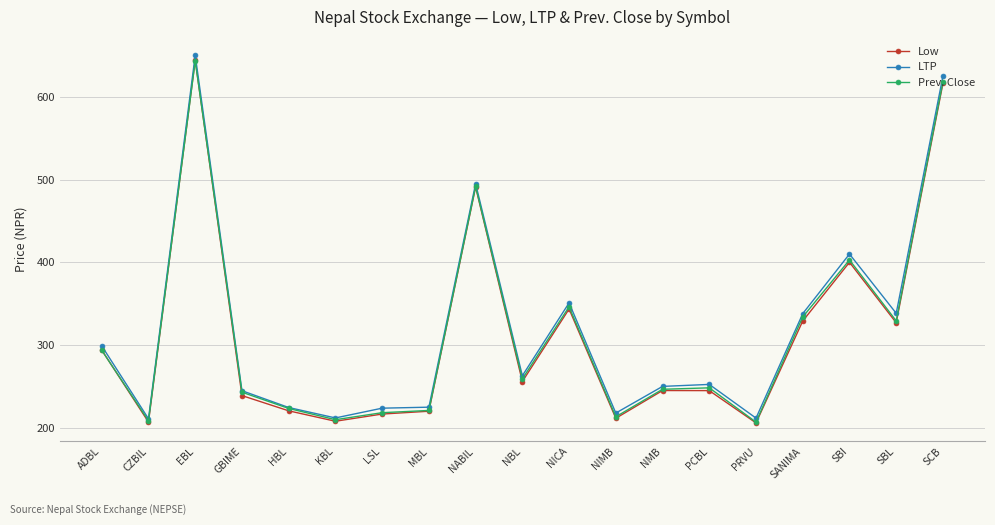

Is it true that Prev. Close equals 213.4 at NIMB?

True